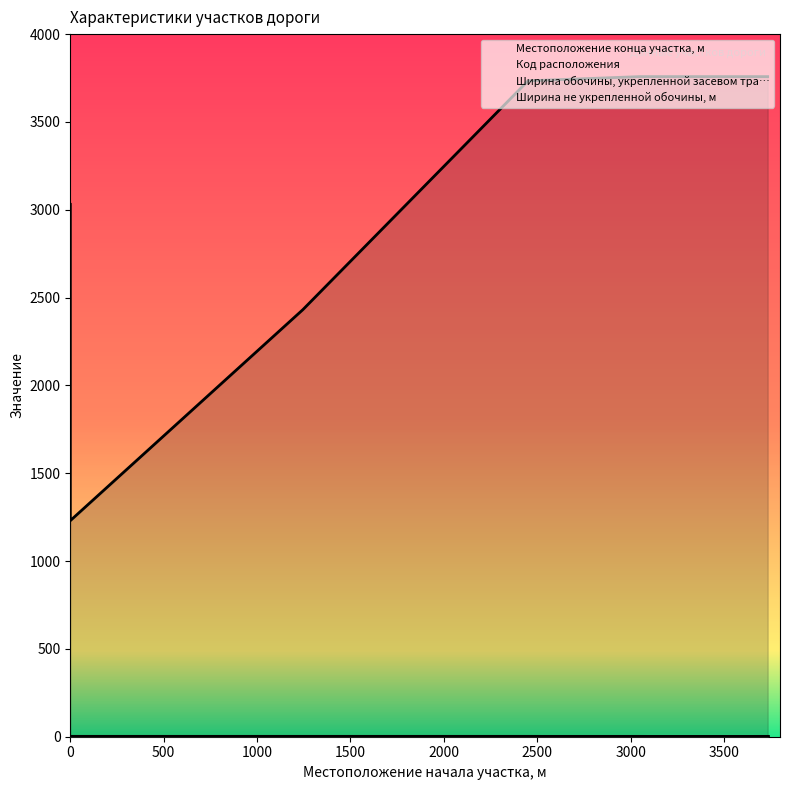

True or false: Ширина обочины, укрепленной засевом тра… has more than 2 points higher than both neighbors.

False